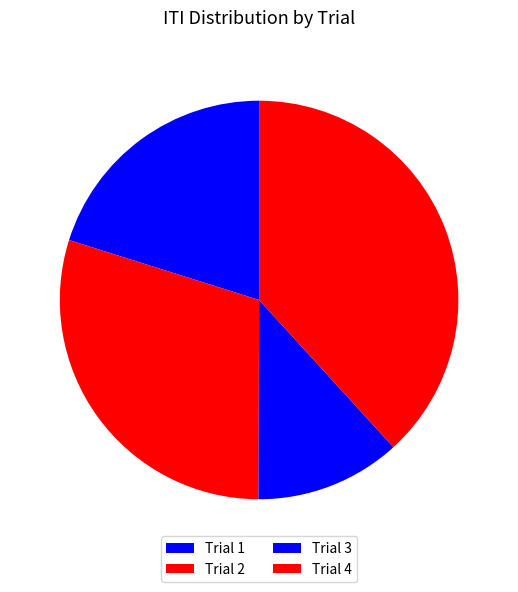

To the nearest percent, what portion does Trial 4 represent?

38%